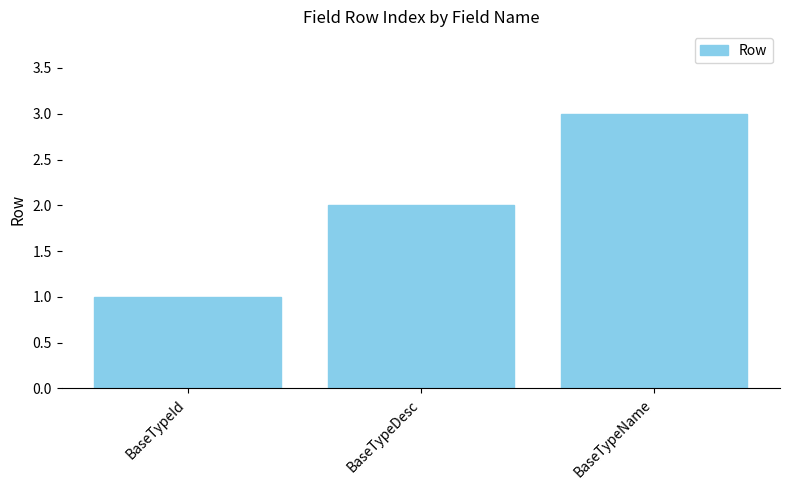

The chart shows a value of 2 at BaseTypeName. True or false?

False